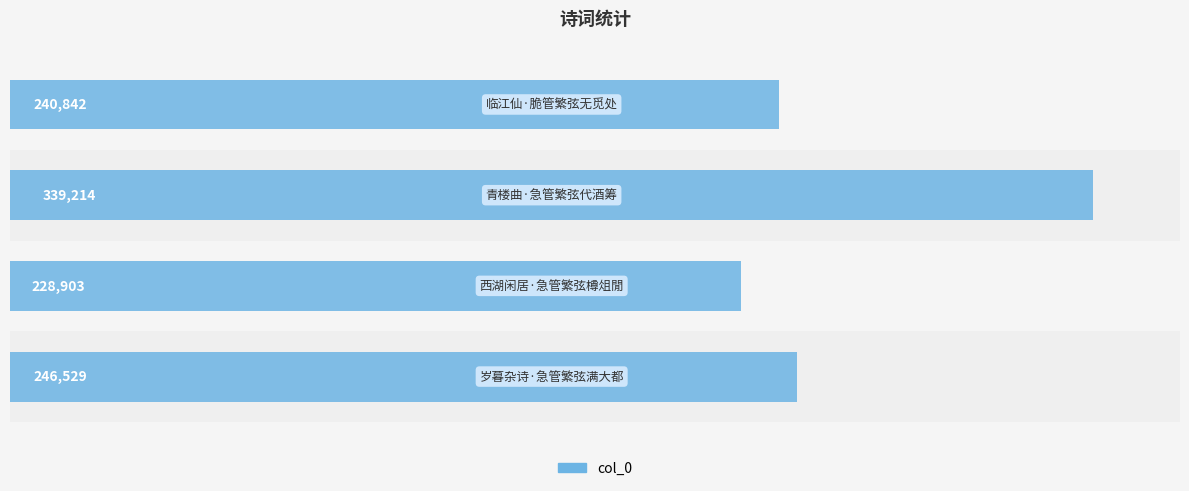

Between 50000 and 100000, which is larger?

100000